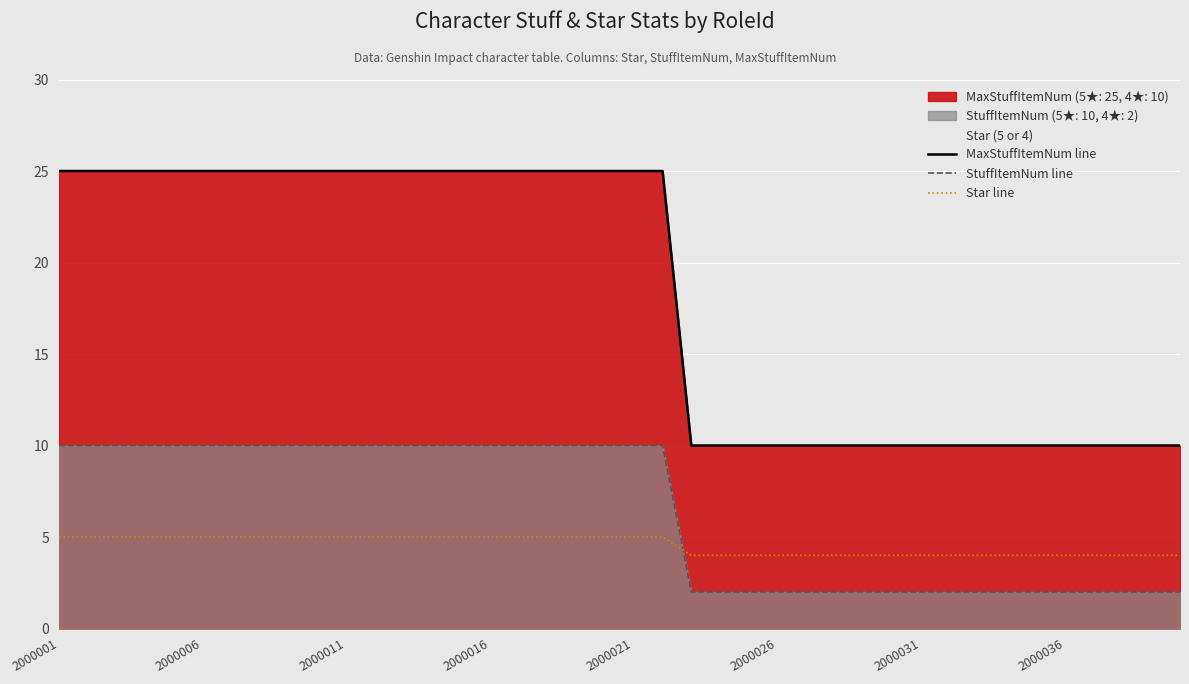

At which category is the sum across all series the highest?

2000001